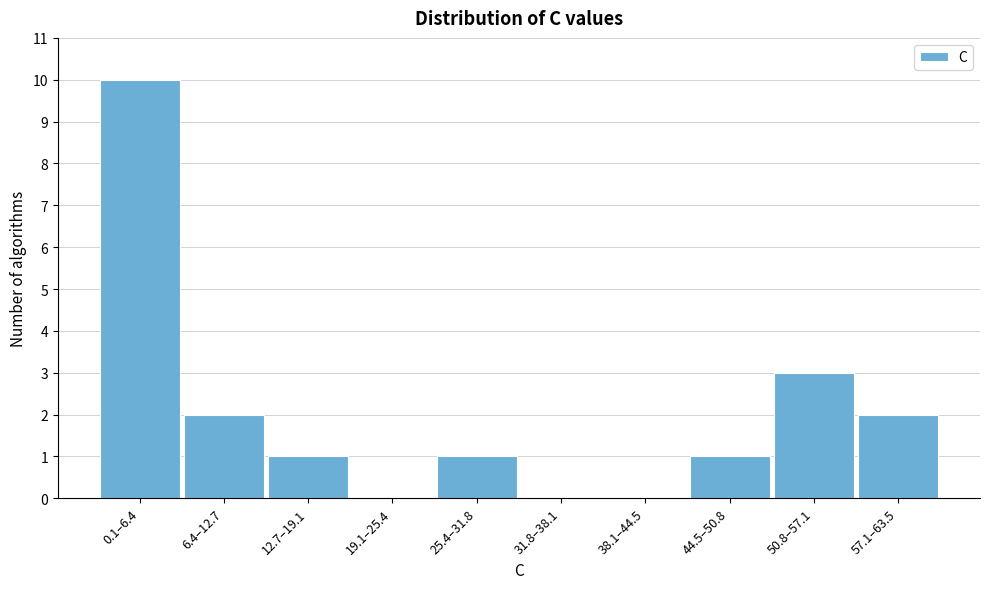

Reading right to left, transcribe all the data shown in this chart.

57.1–63.5=2	50.8–57.1=3	44.5–50.8=1	38.1–44.5=0	31.8–38.1=0	25.4–31.8=1	19.1–25.4=0	12.7–19.1=1	6.4–12.7=2	0.1–6.4=10